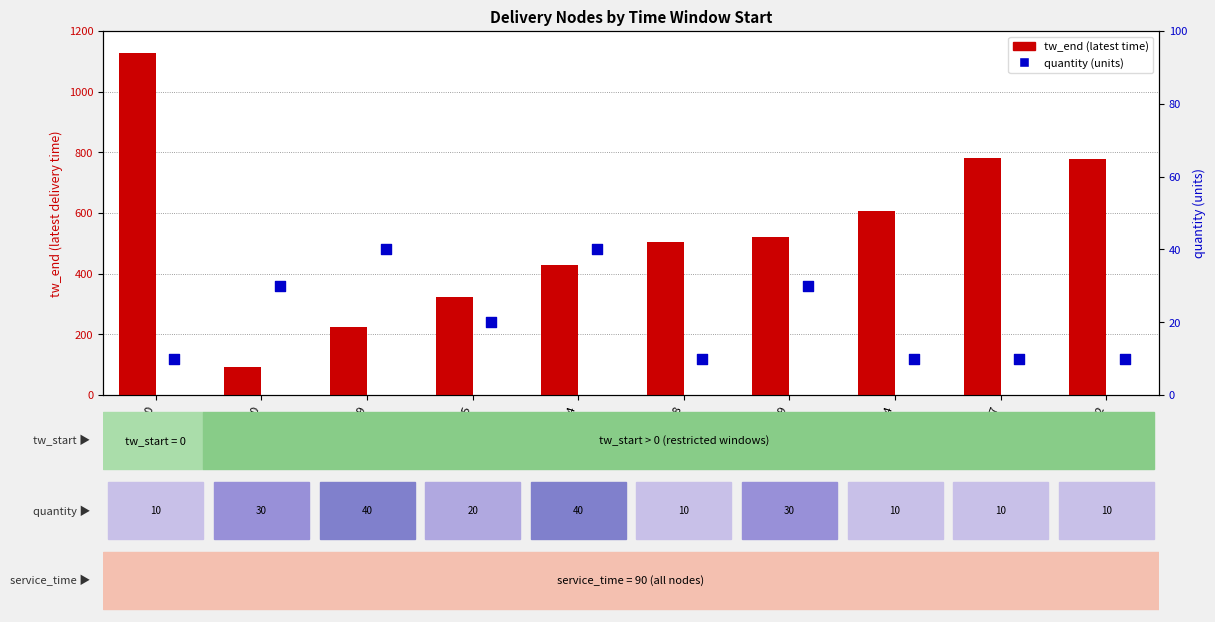

What are all the series names shown in the legend?

tw_end (latest time), quantity (units)